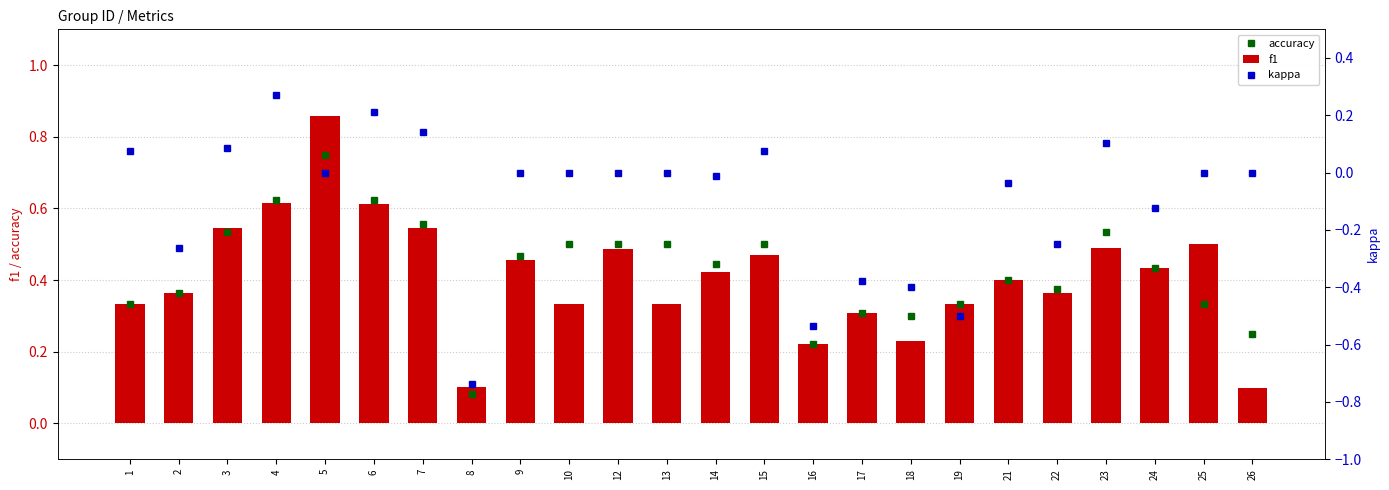

The value of f1 at 16 is 0.4. True or false?

False